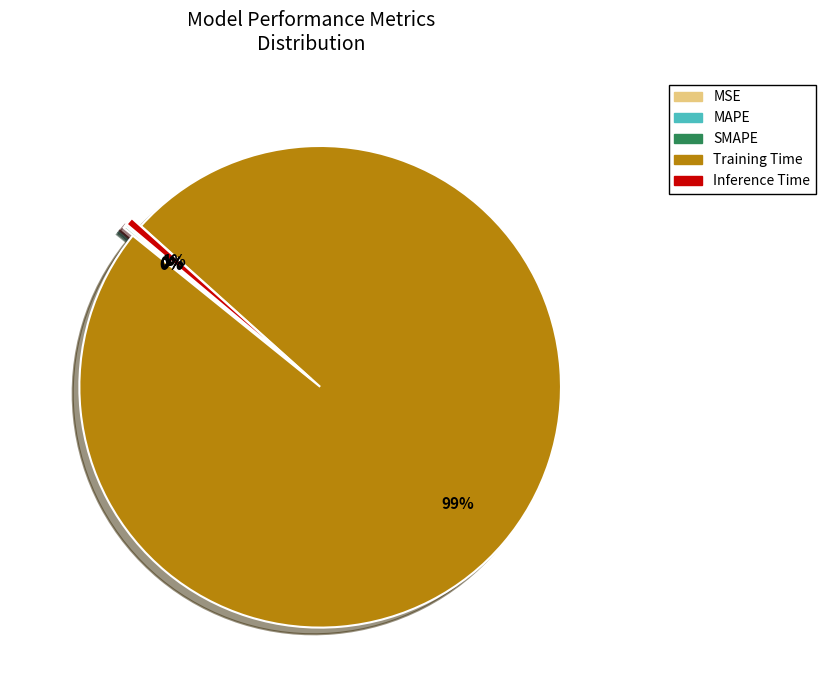

What is the largest slice in the pie chart?

Training Time